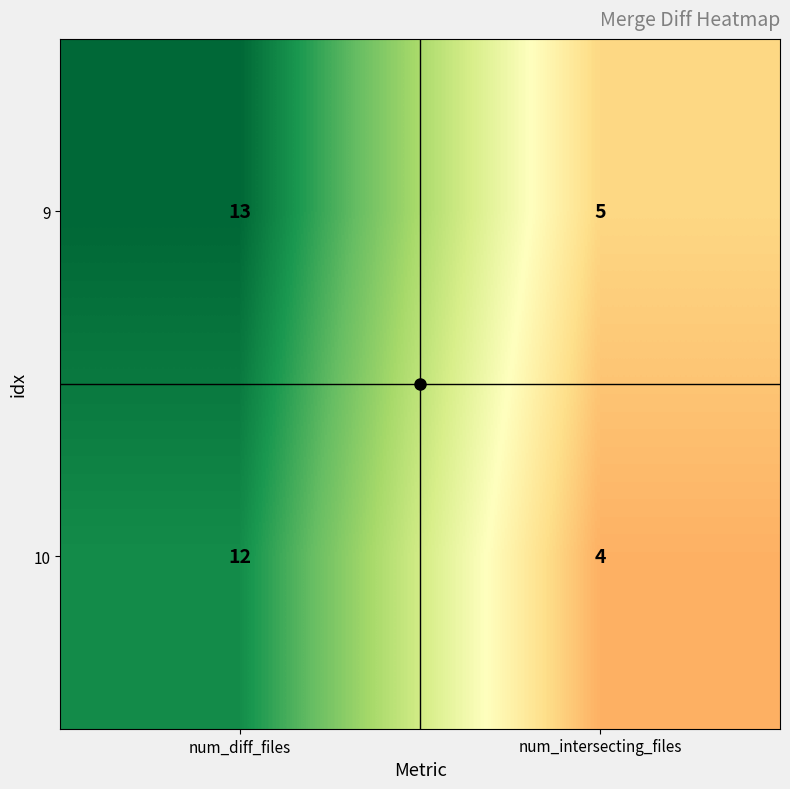

Which label corresponds to the largest value in the chart?

num_diff_files